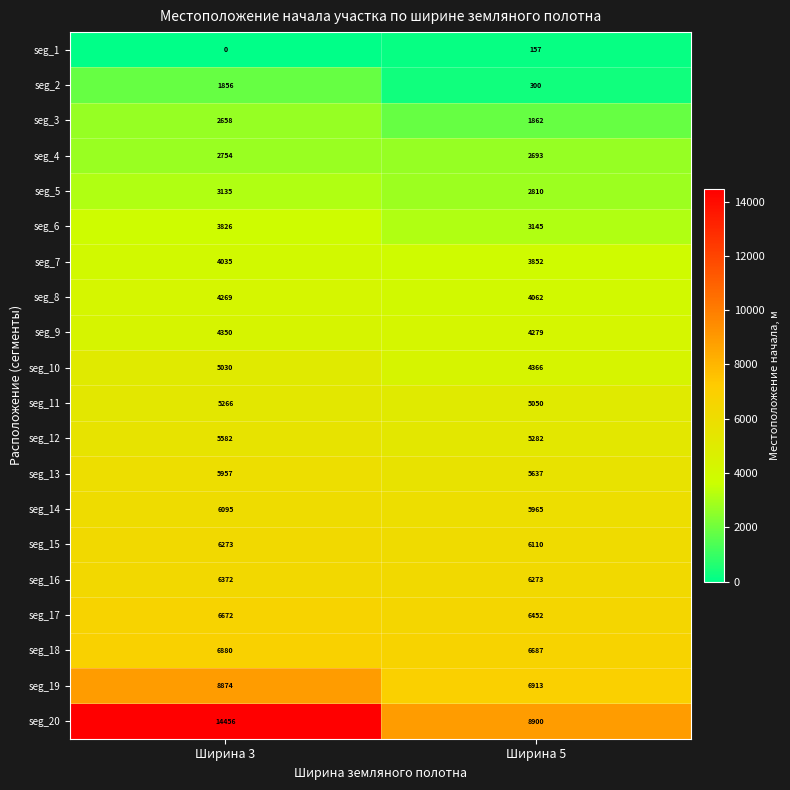

What is the average value of the seg_11 series?

5158